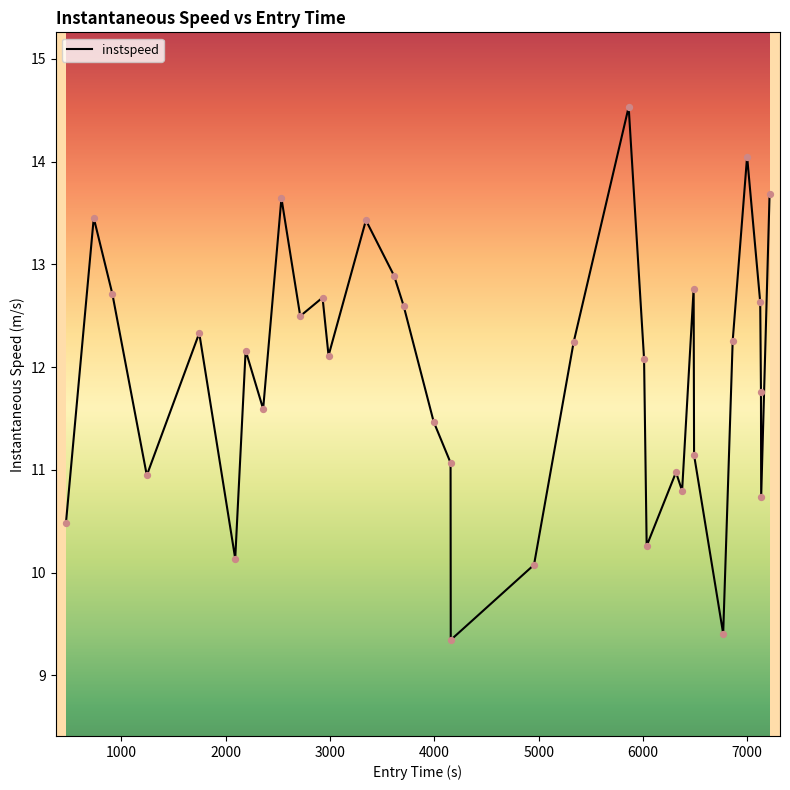

What is the minimum value shown in the chart?

9.3